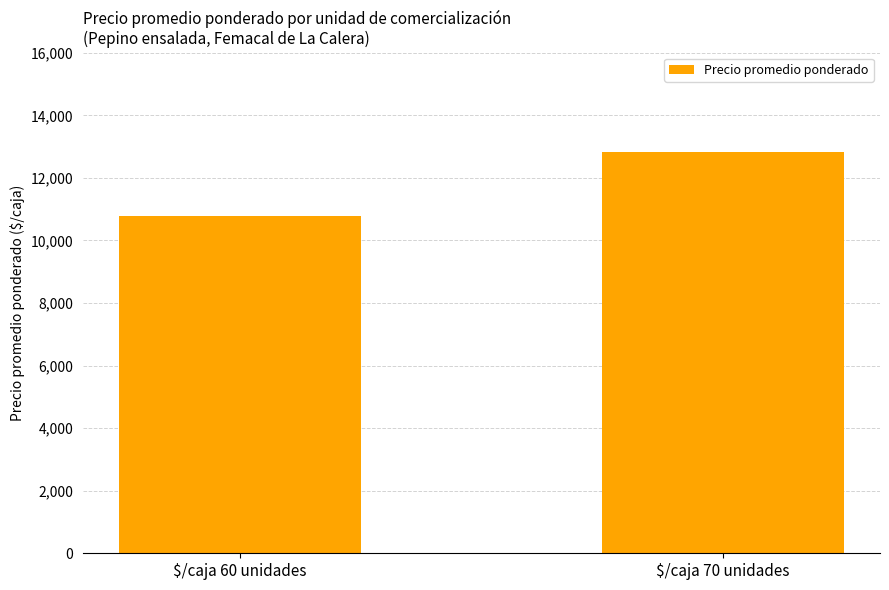

Is it true that the value at $/caja 60 unidades is 10791?

True